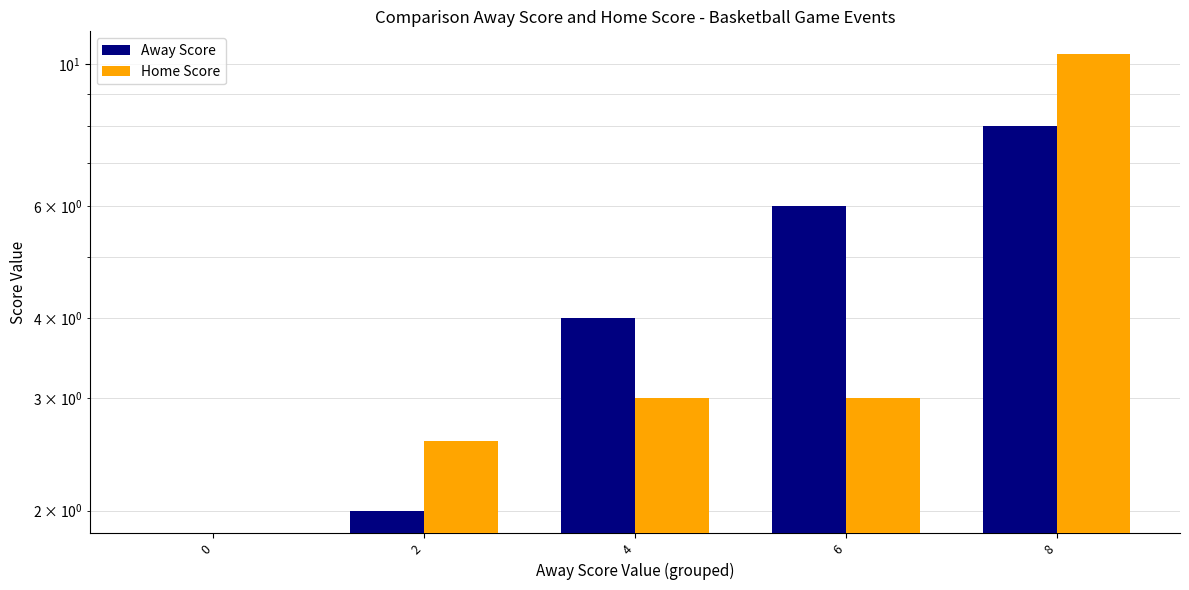

Which series has the largest total across all categories?

Away Score